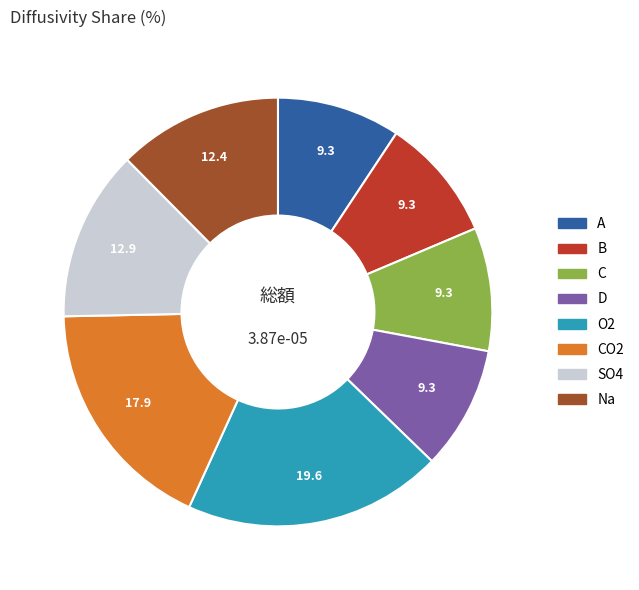

Is there any slice that represents more than half of the pie?

No